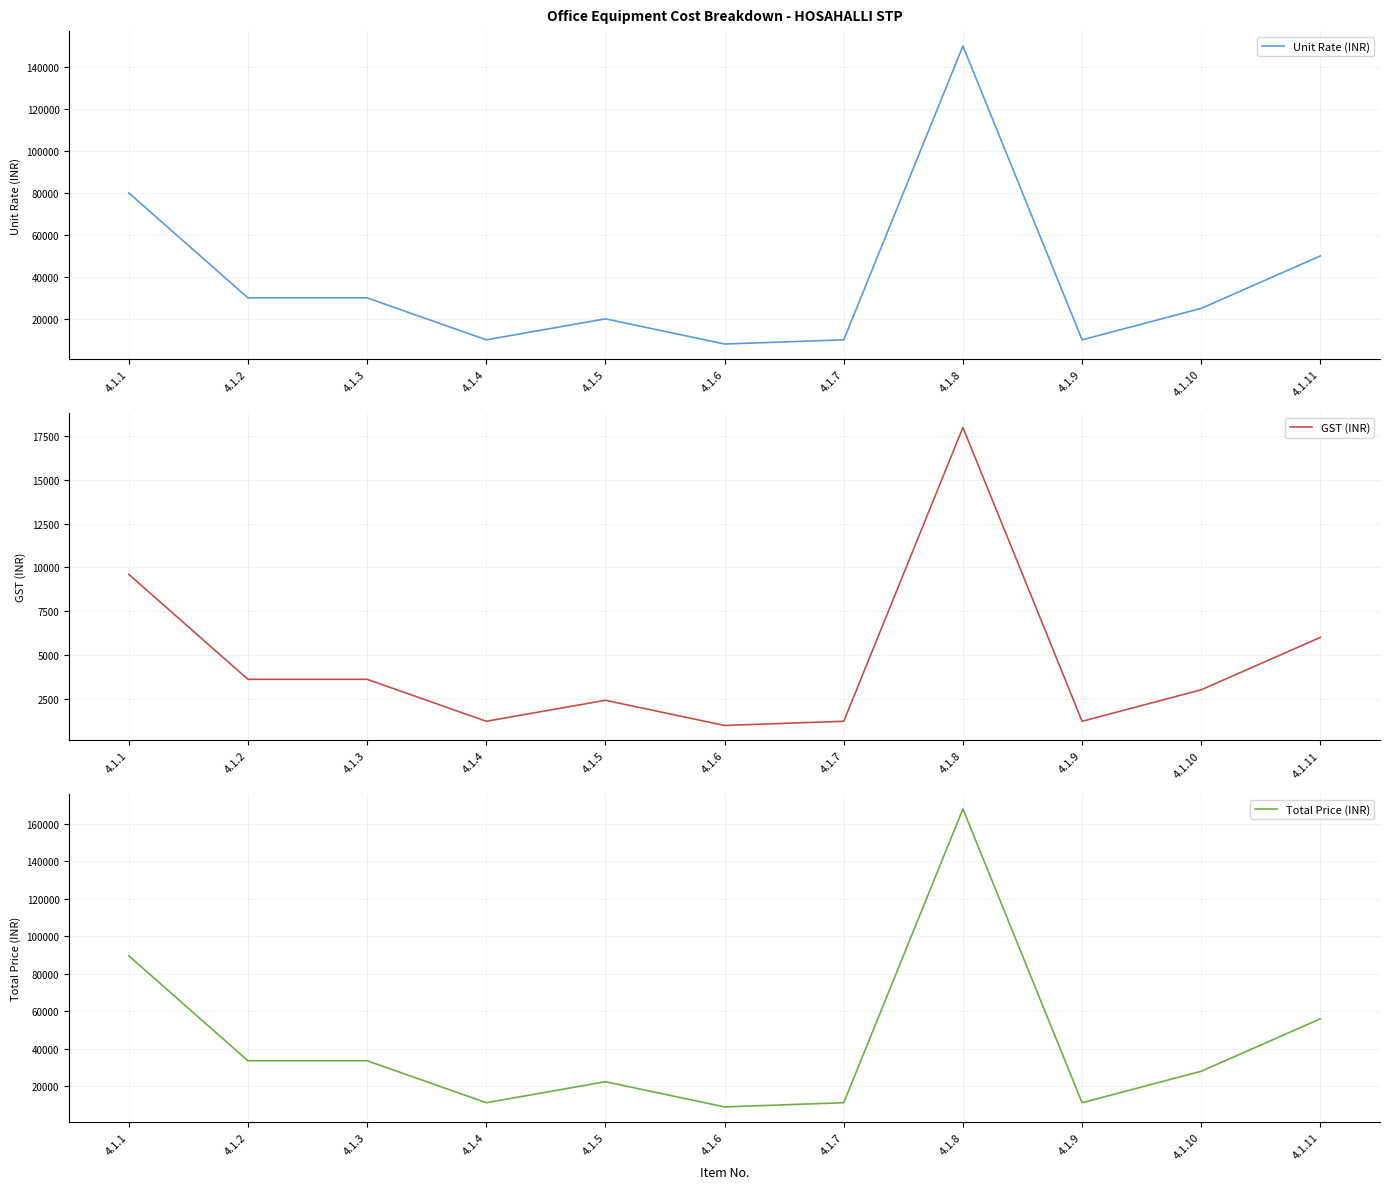

Which category has the highest value in the GST (INR) series?

4.1.8